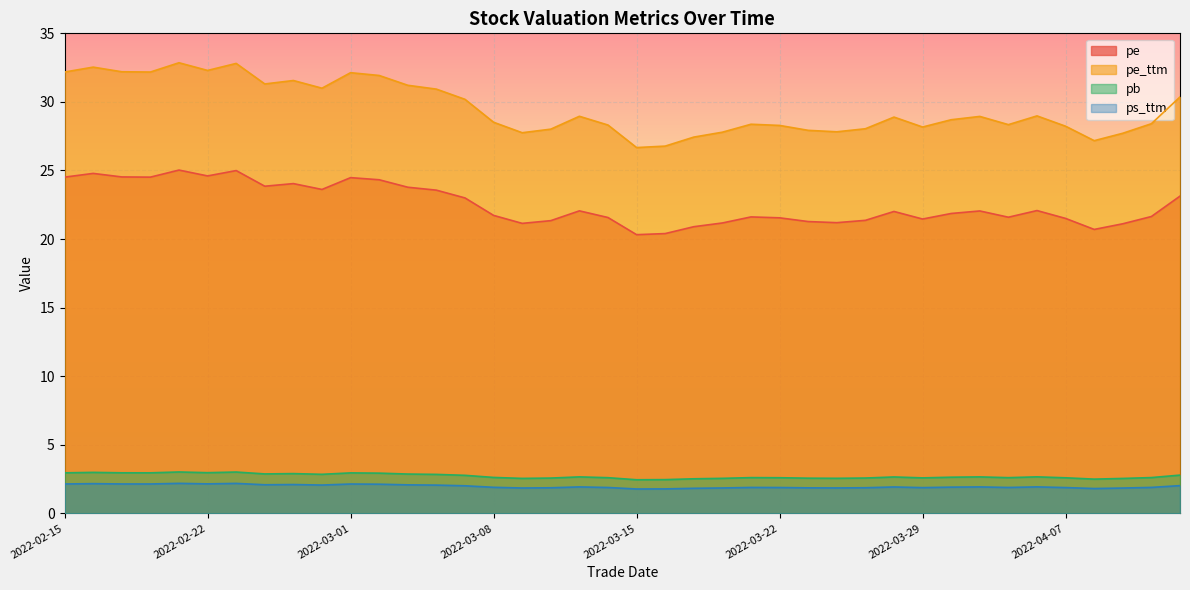

In pe_ttm, how many points are lower than both neighbors (excluding endpoints)?

10